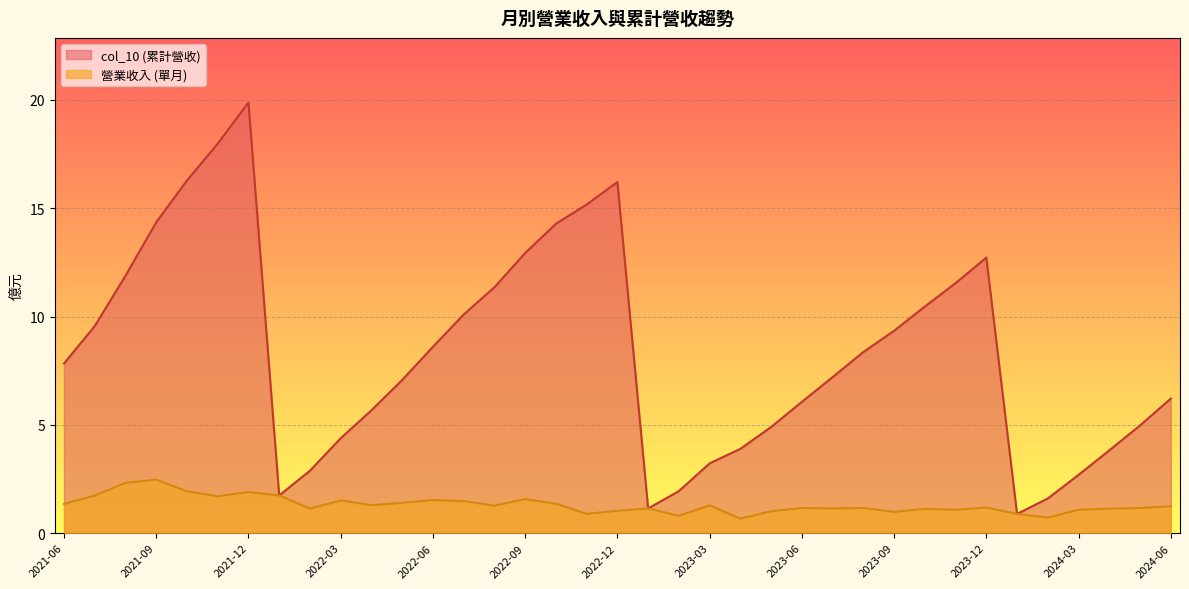

List the series in order of their peak value, highest first.

col_10 (累計營收), 營業收入 (單月)